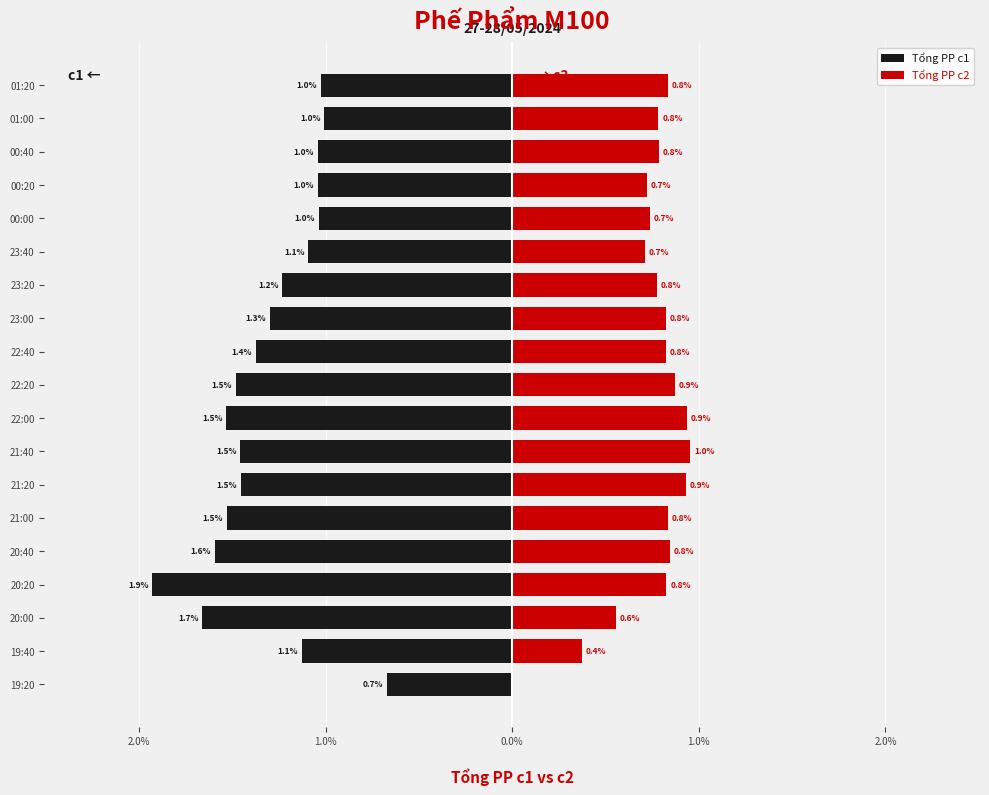

How many bars are there in total?

38